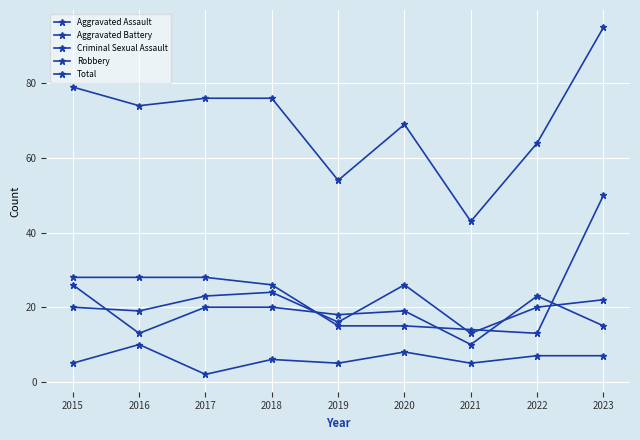

At which category is the sum across all series the highest?

2023